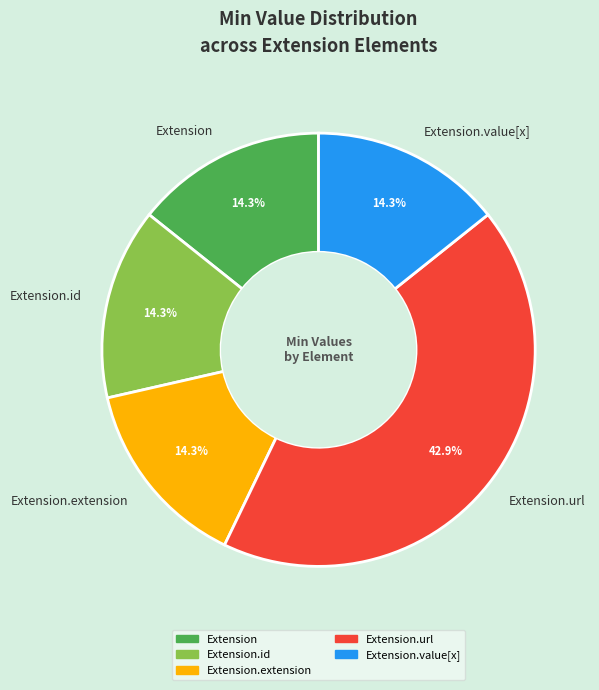

Between Extension.value[x] and Extension.url, which is larger?

Extension.url